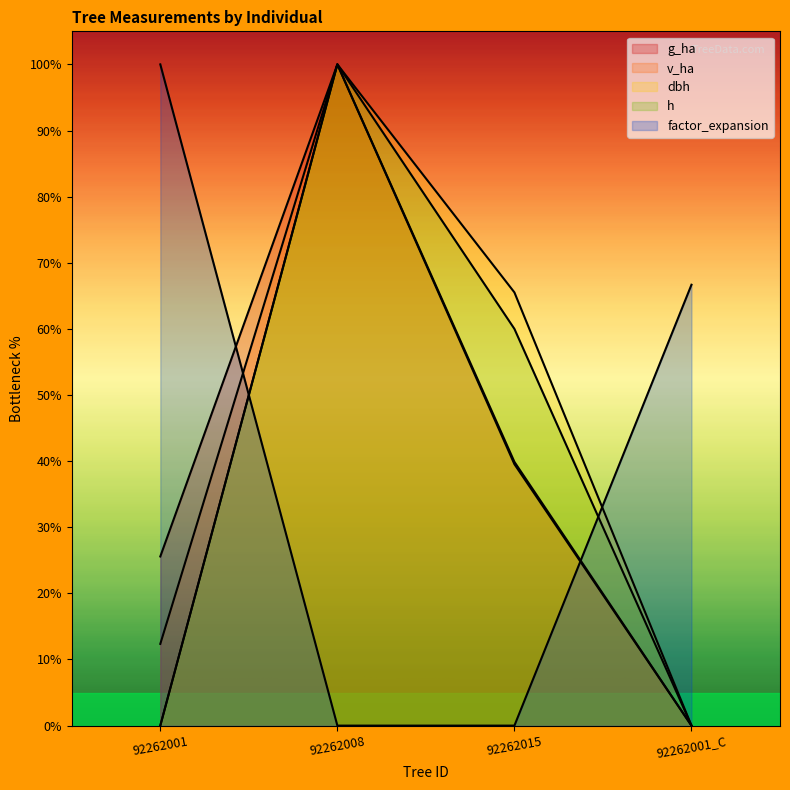

Does the chart have visible grid lines?

No